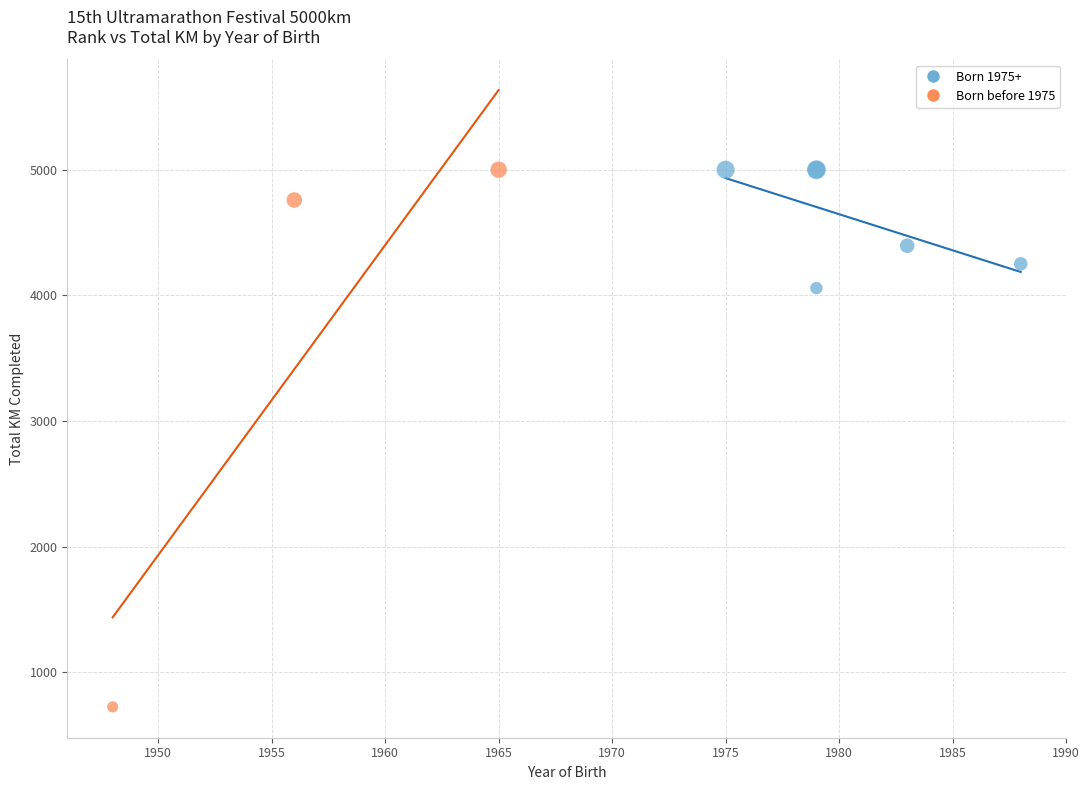

Which series contains the lowest Y value?

Born before 1975